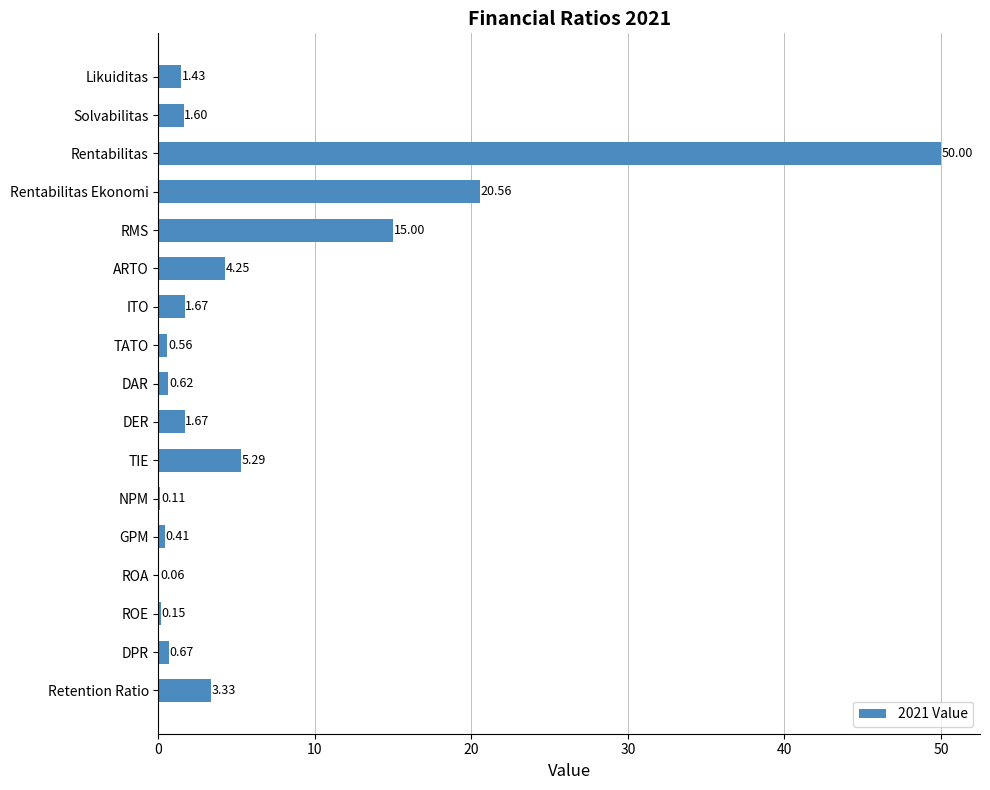

At which category does the chart reach its peak across all series?

Rentabilitas